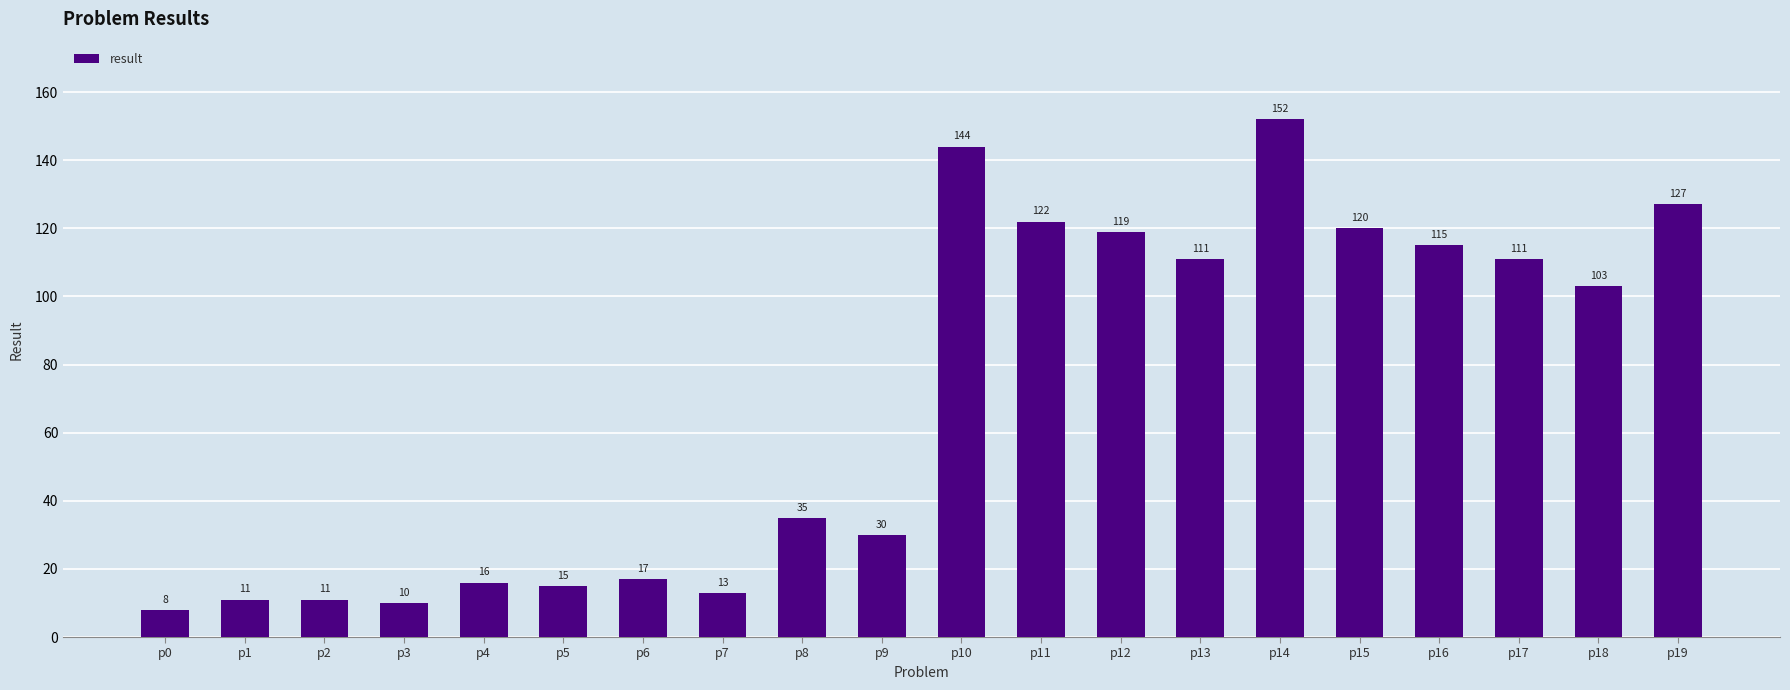

What is the smallest value displayed?

8